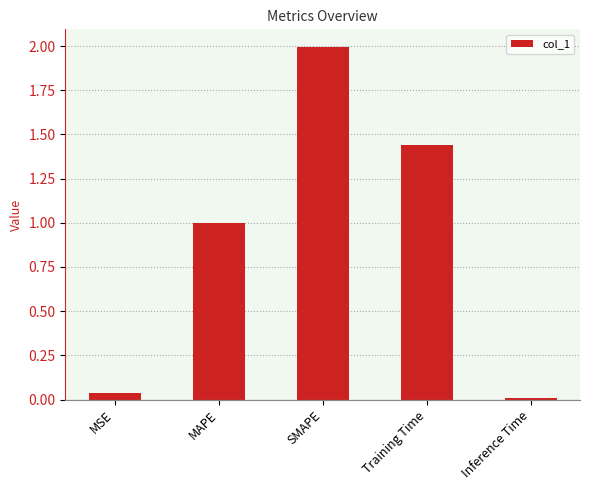

Is it true that the value at MAPE is 1.0?

True